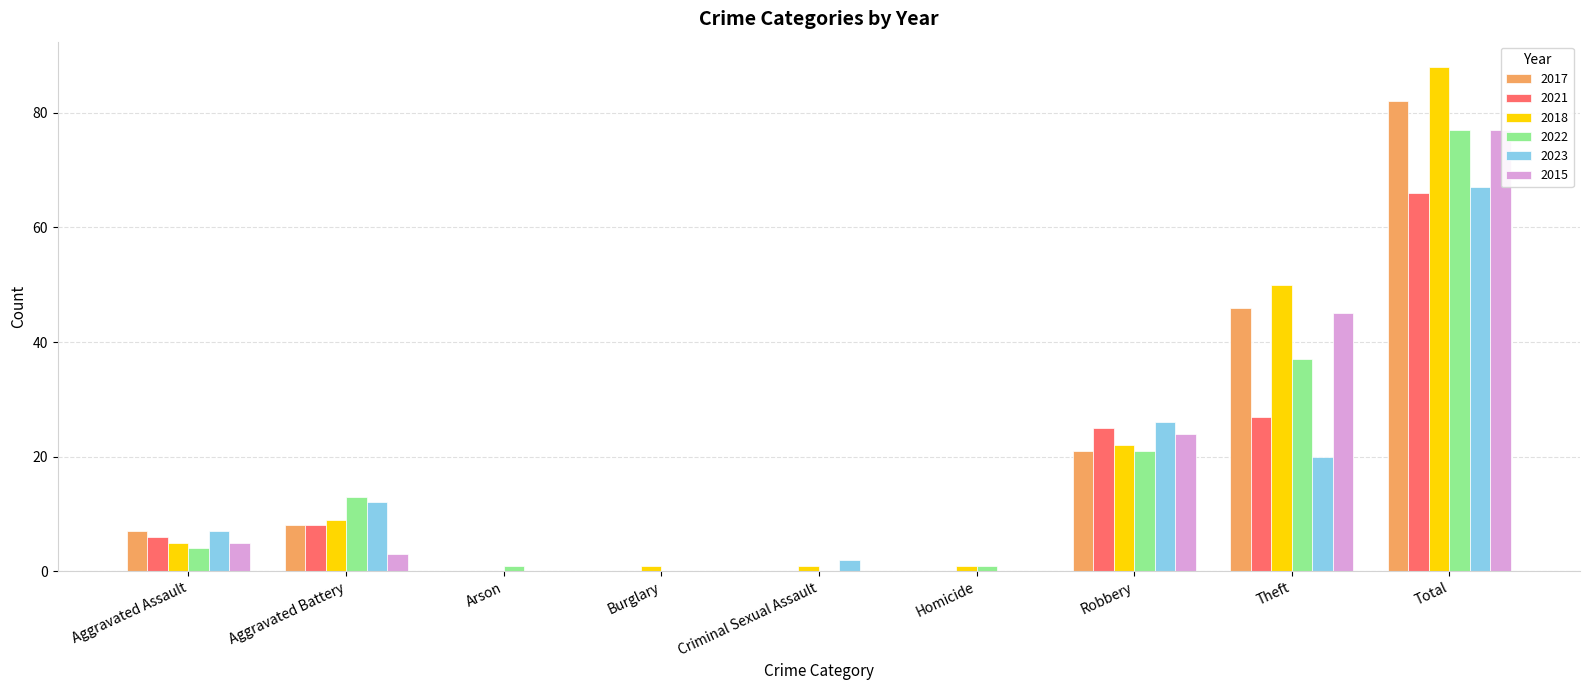

Is it true that 2018 equals 22 at Robbery?

True